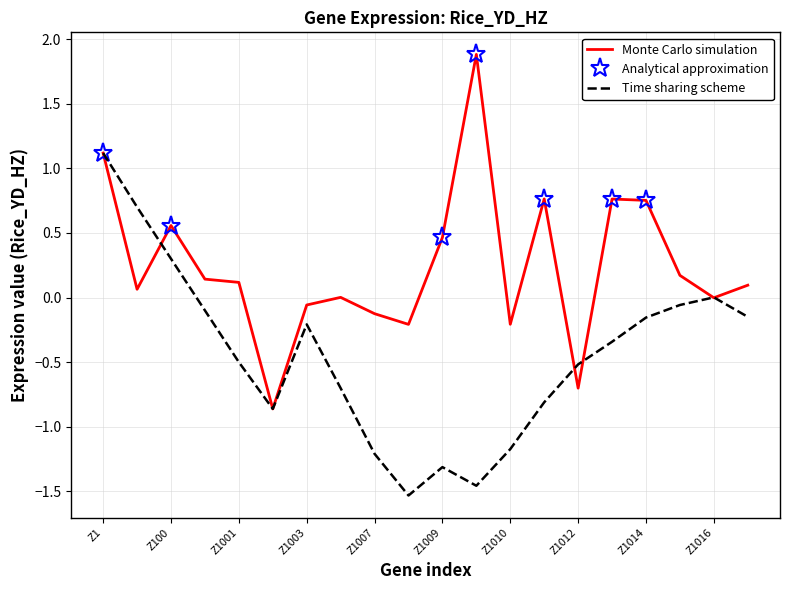

True or false: the data shows 1.5 at Z1.

False